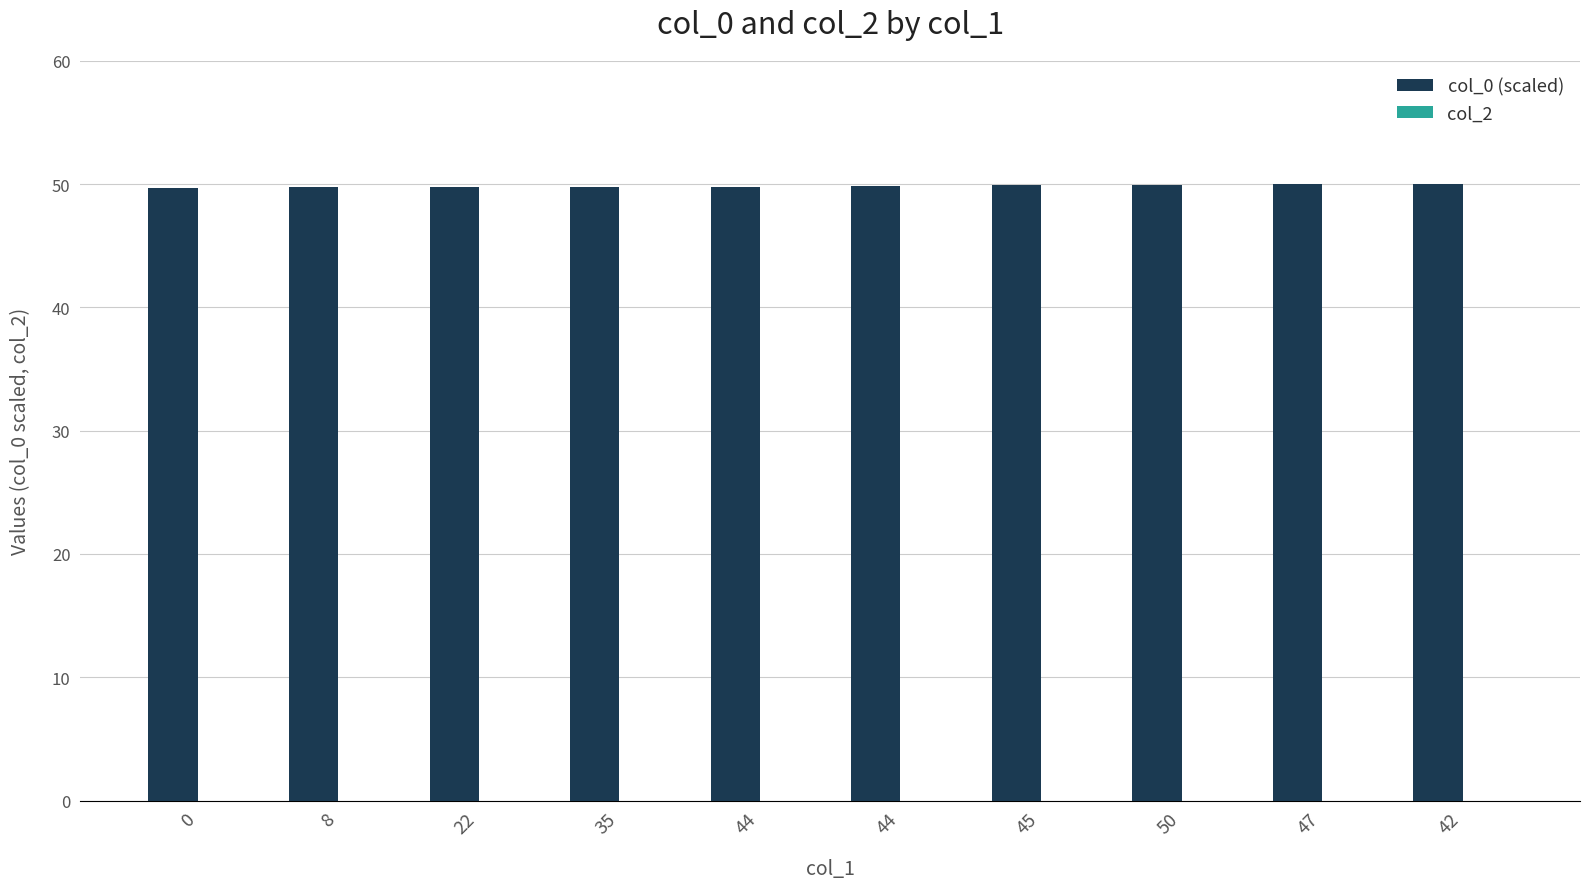

Reading left to right, transcribe all the data shown in this chart.

col_0 (scaled): 0=49.7	8=49.8	22=49.8	35=49.8	44=49.8	44=49.8	45=50.0	50=50.0	47=50.0	42=50.0
col_2: 0=0.0	8=0.0	22=0.0	35=0.0	44=0.0	44=0.0	45=0.0	50=0.0	47=0.0	42=0.0